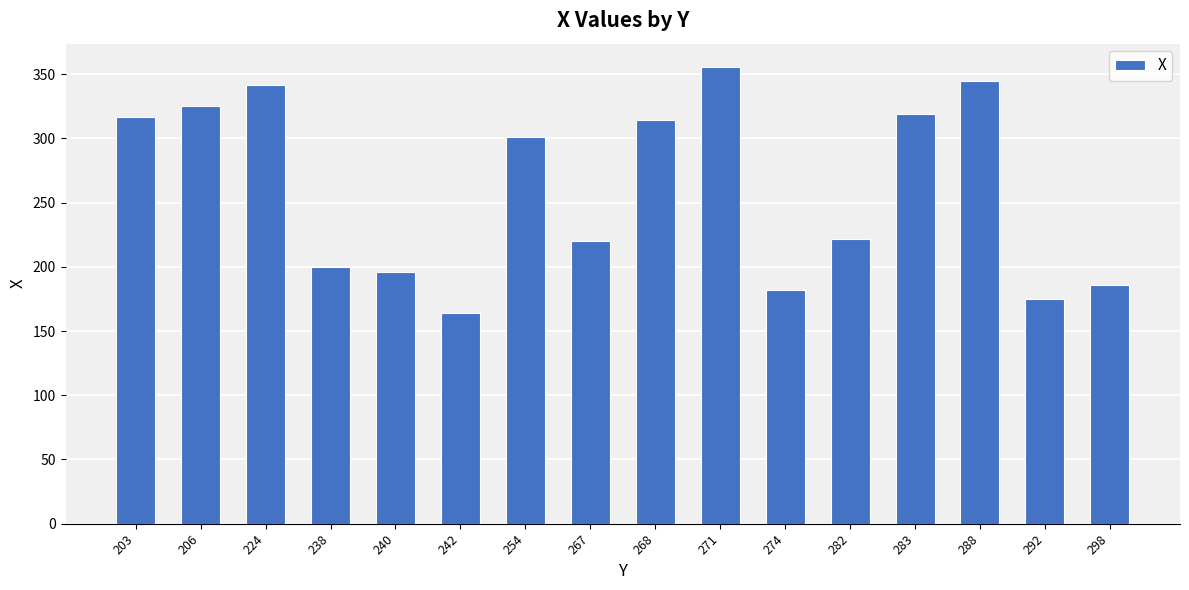

Reading left to right, list all the values displayed in this chart.

317	325	342	200	196	164	301	220	314	356	182	222	319	345	175	186